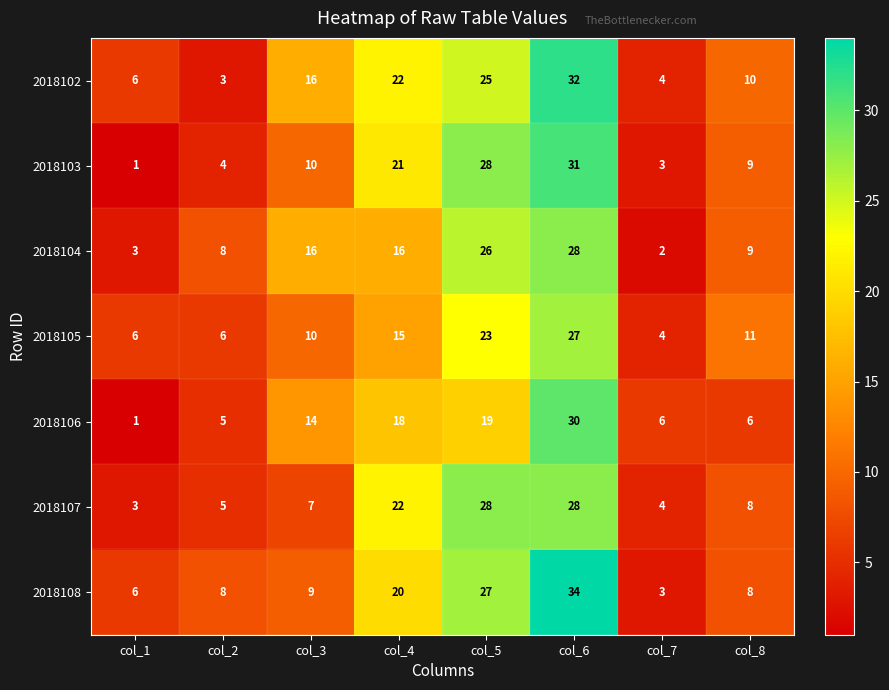

How many distinct data groups are displayed?

7